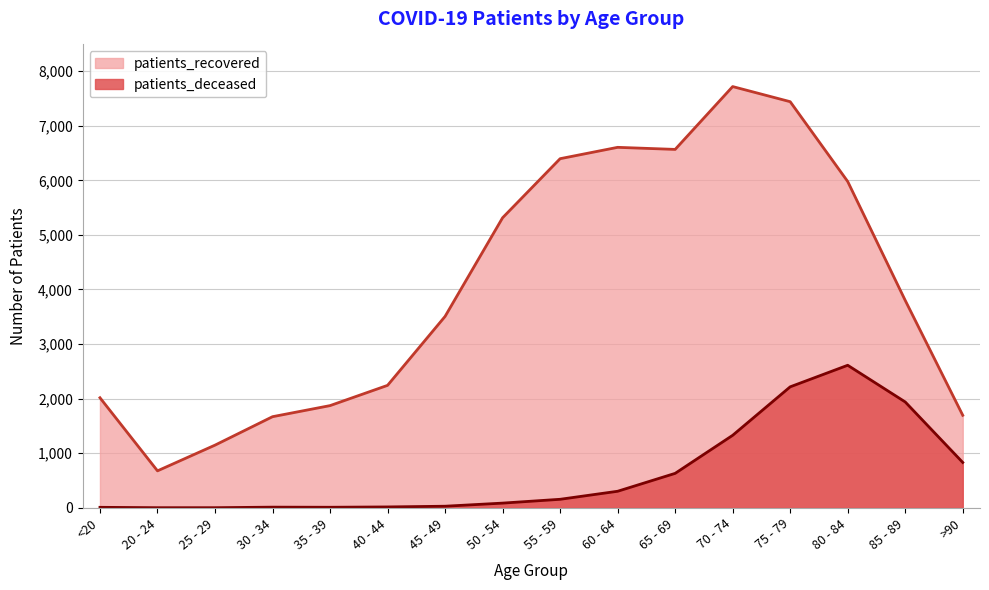

How many lines are shown in the chart?

2